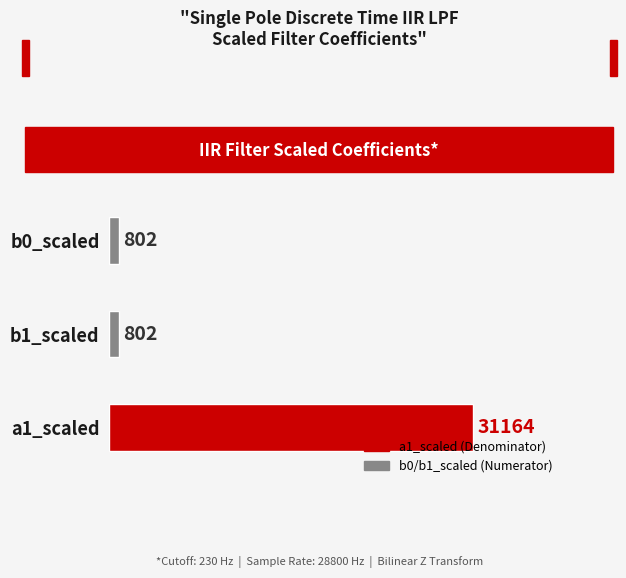

What is the label of the 2nd bar from the bottom?

b1_scaled